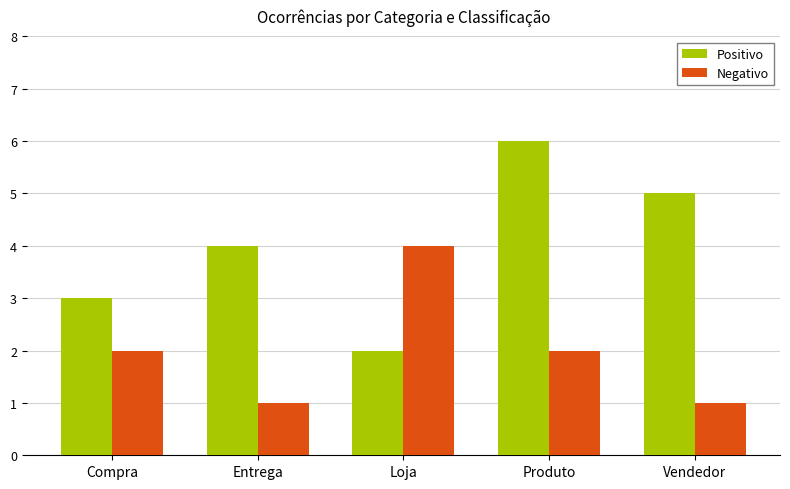

Rank the series by their average value, from highest to lowest.

Positivo, Negativo